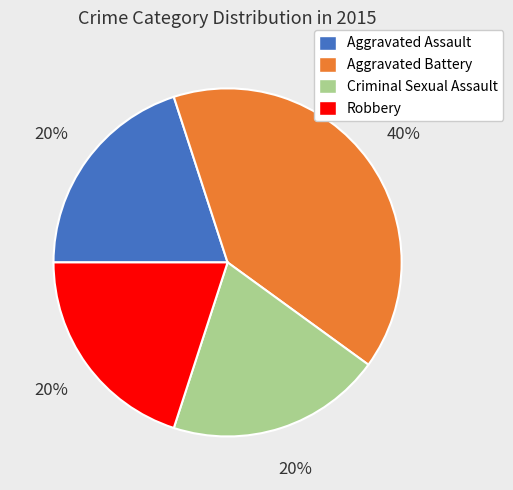

To the nearest percent, what is the combined percentage of Criminal Sexual Assault and Aggravated Assault?

40%